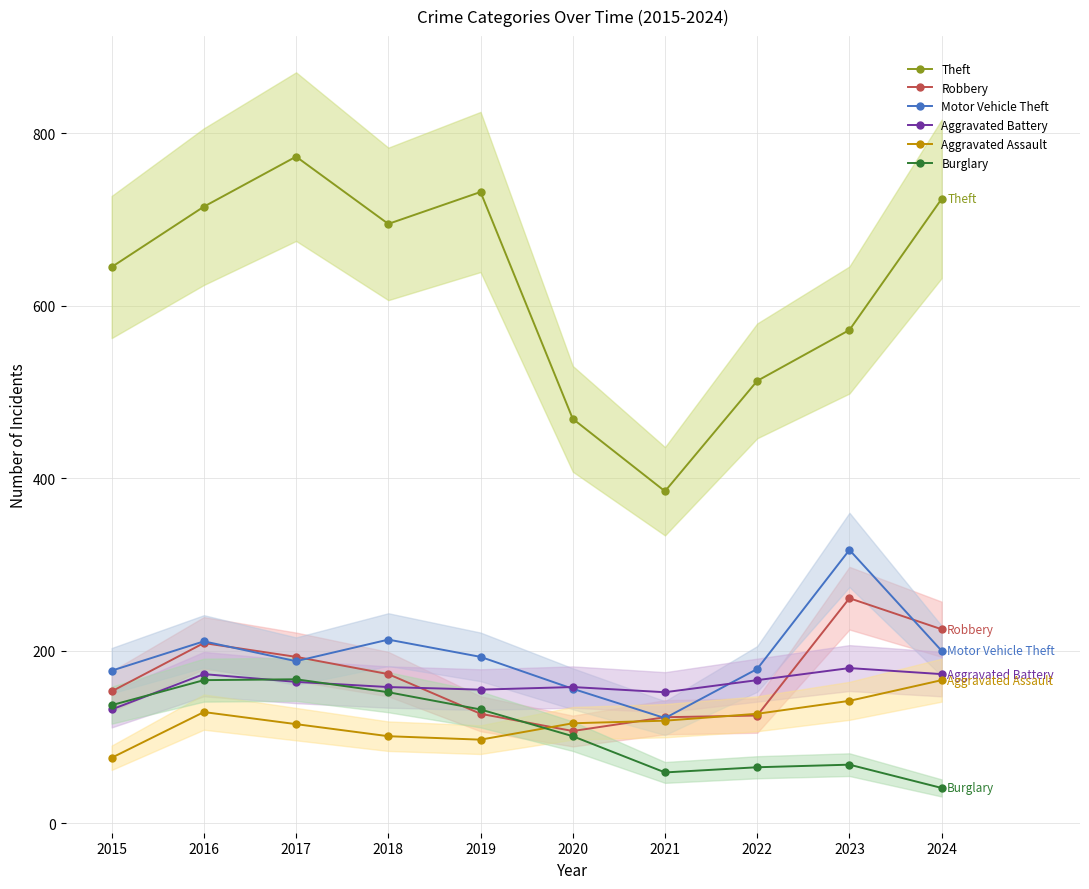

Rank the categories by Robbery value from highest to lowest.

2023, 2024, 2016, 2017, 2018, 2015, 2019, 2022, 2021, 2020